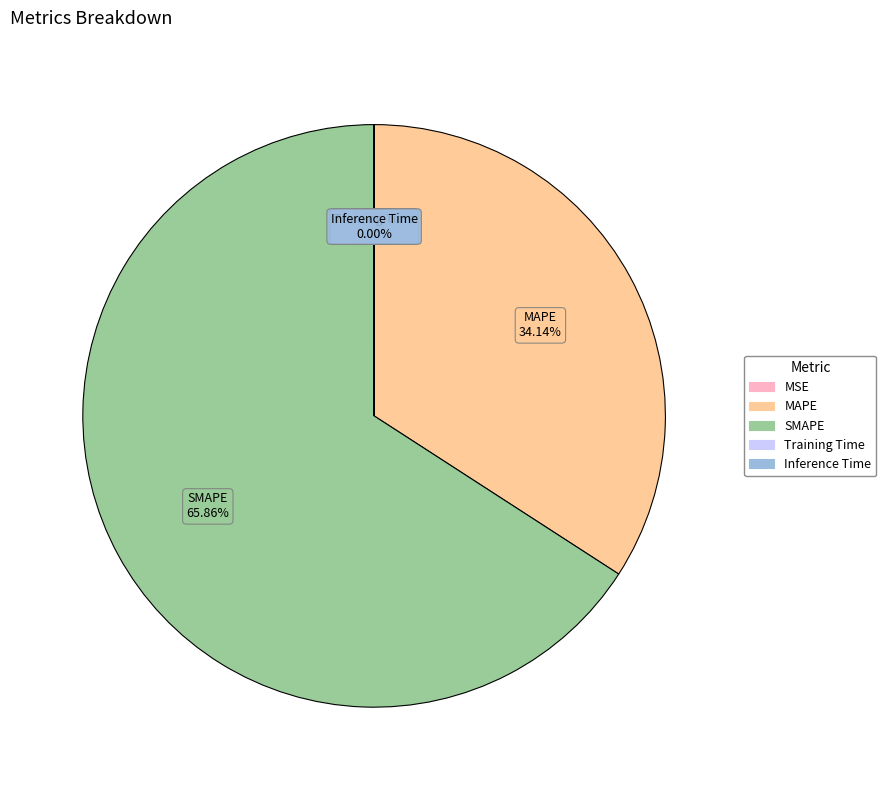

What is the largest slice in the pie chart?

SMAPE